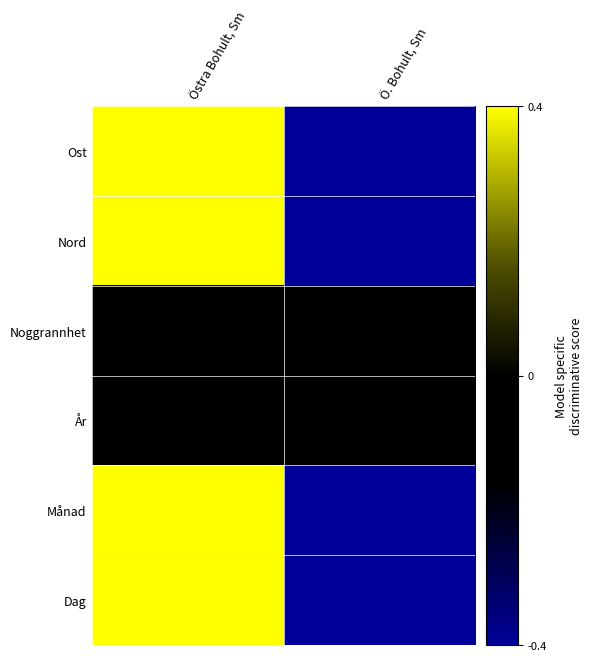

At which category does the chart reach its peak across all series?

Östra Bohult, Sm